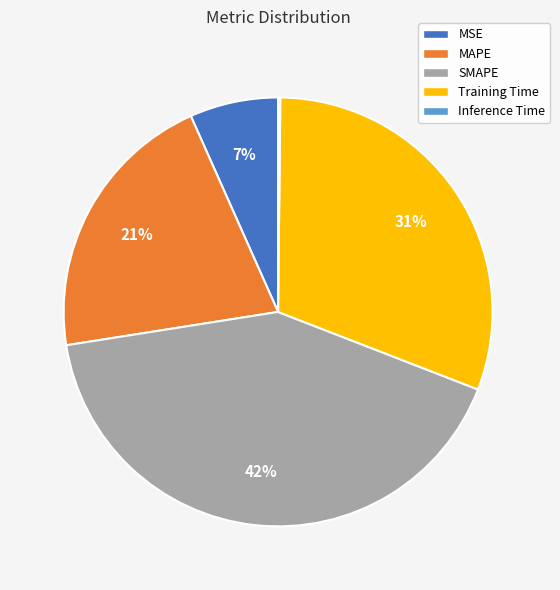

Is MAPE the majority of the pie?

No